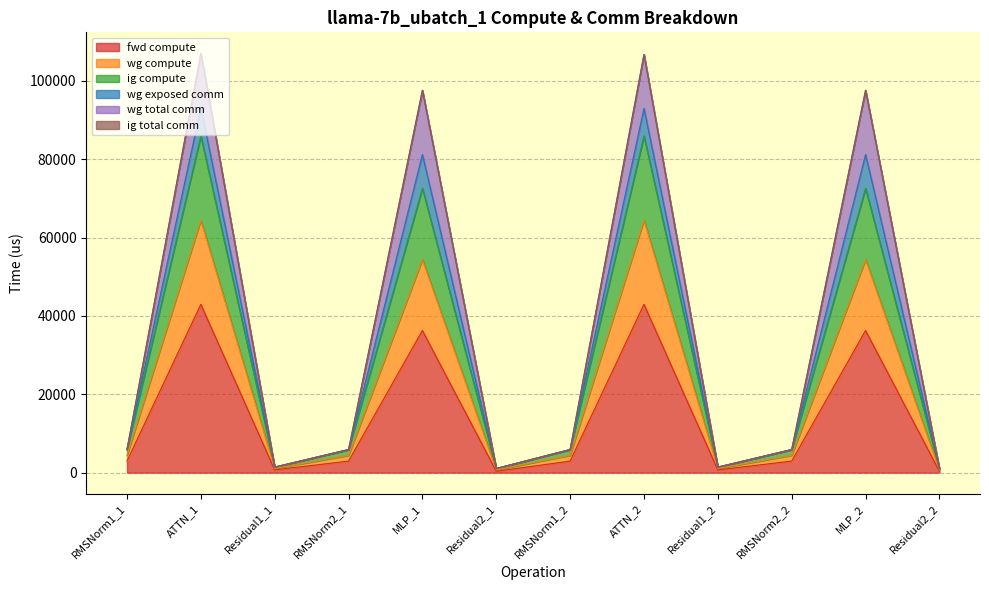

What is the minimum value for wg compute?

1061.7